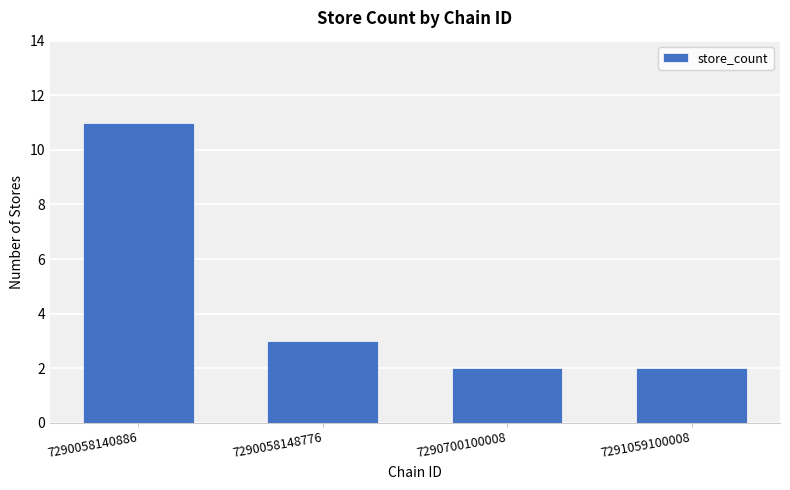

What is the smallest value displayed?

2